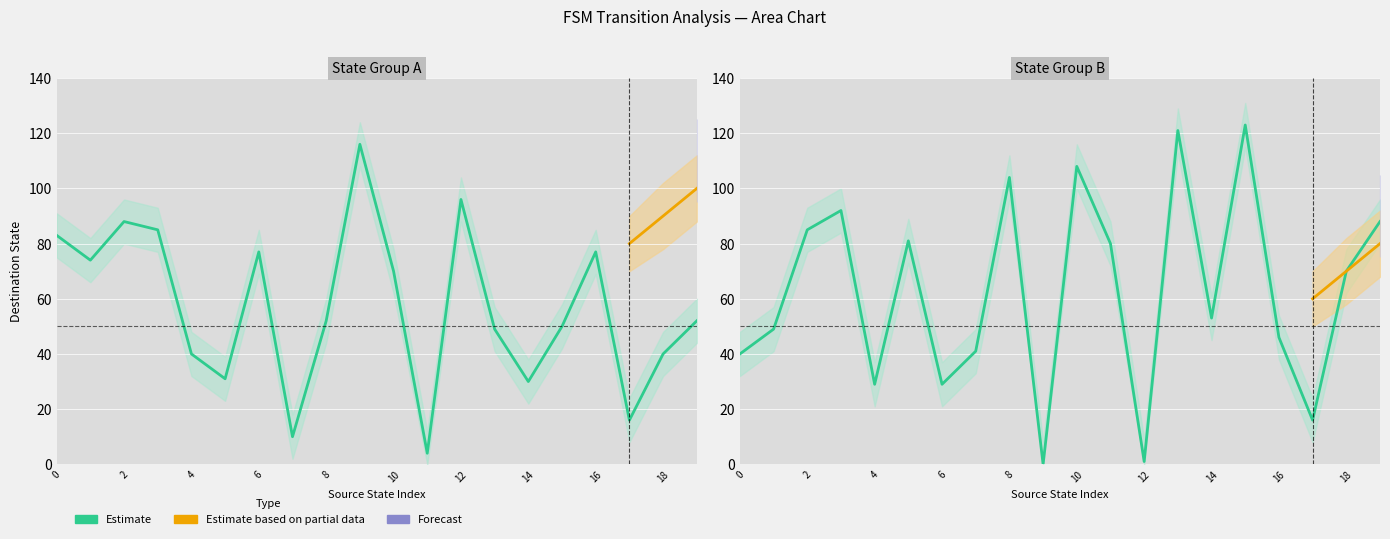

List the labels in order of value, largest first.

9, 12, 2, 3, 0, 6, 16, 1, 10, 8, 19, 15, 13, 4, 18, 5, 14, 17, 7, 11